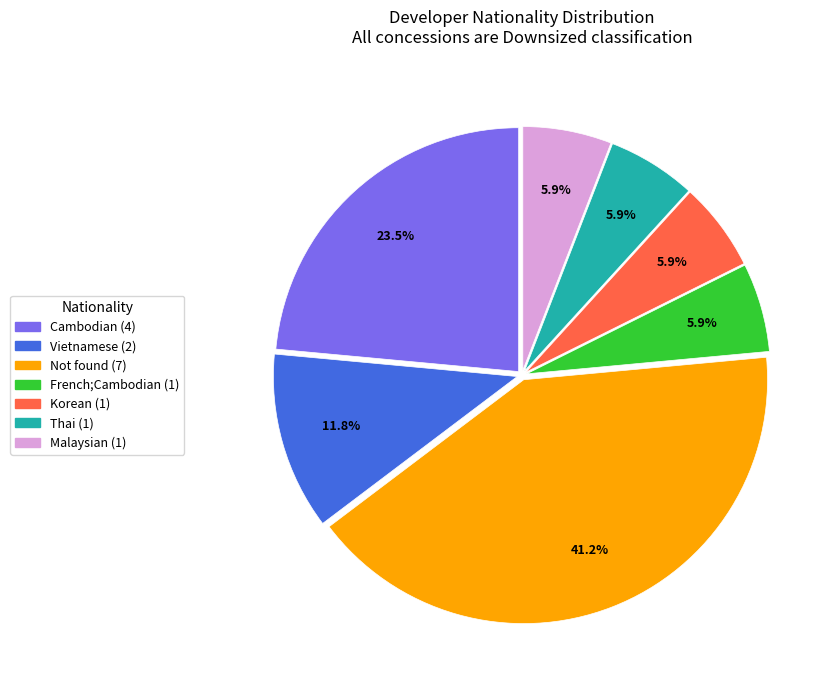

Does any single category account for the majority?

No